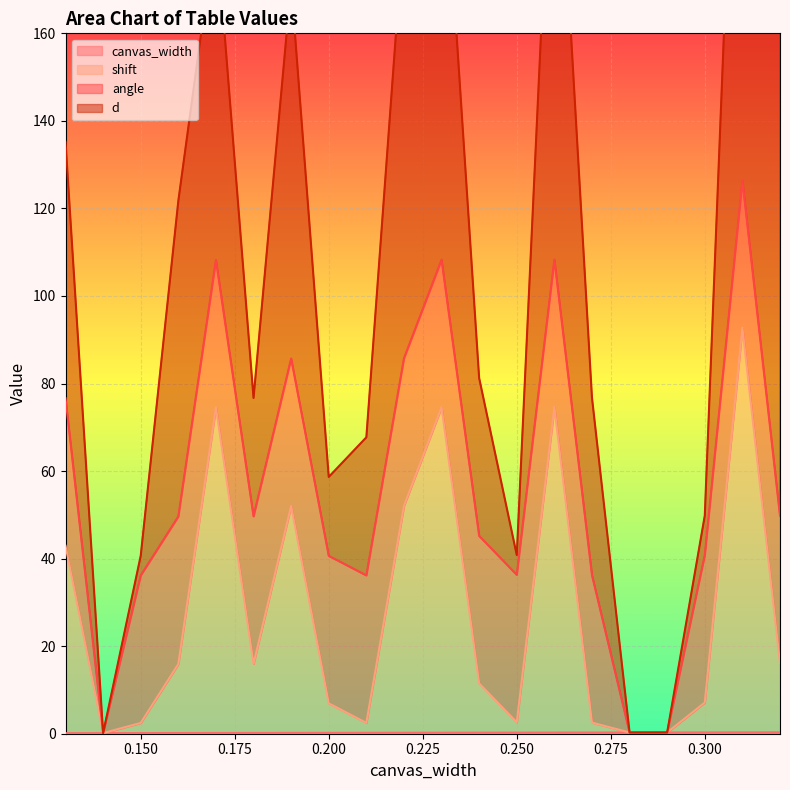

True or false: shift and canvas_width cross at least once.

False